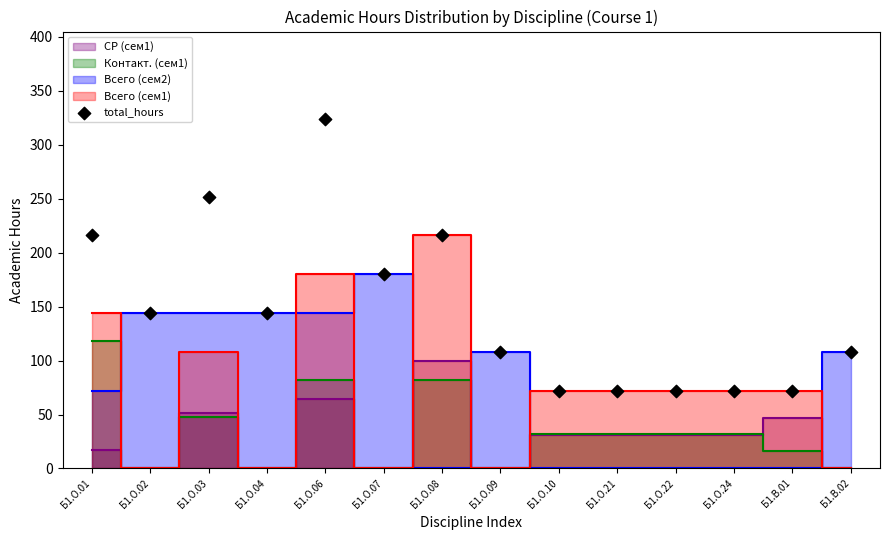

What is the range of Y values (max minus min)?

252